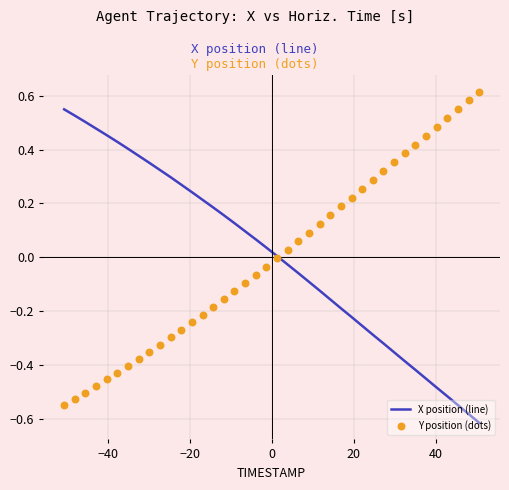

Which series has the largest Y range (max minus min)?

Y position (dots)